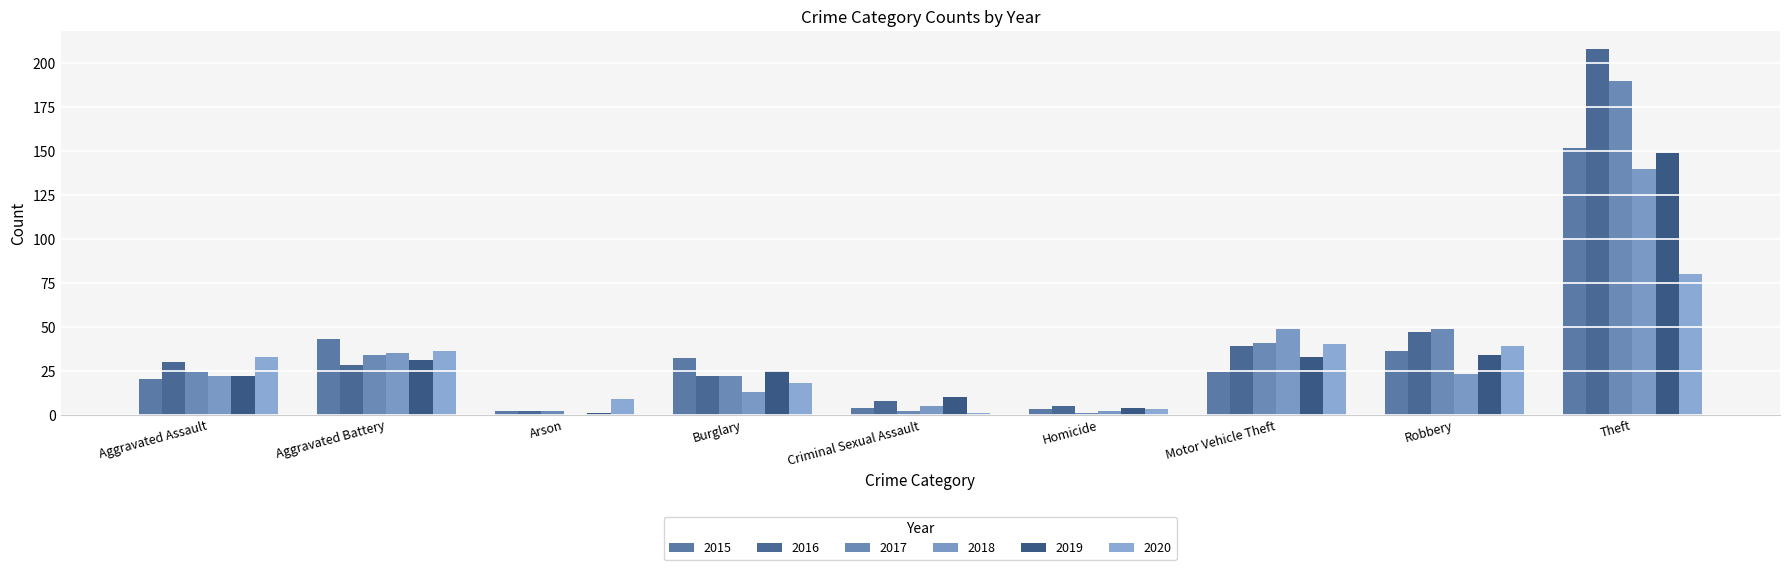

Which category has the lowest value across all series?

Arson